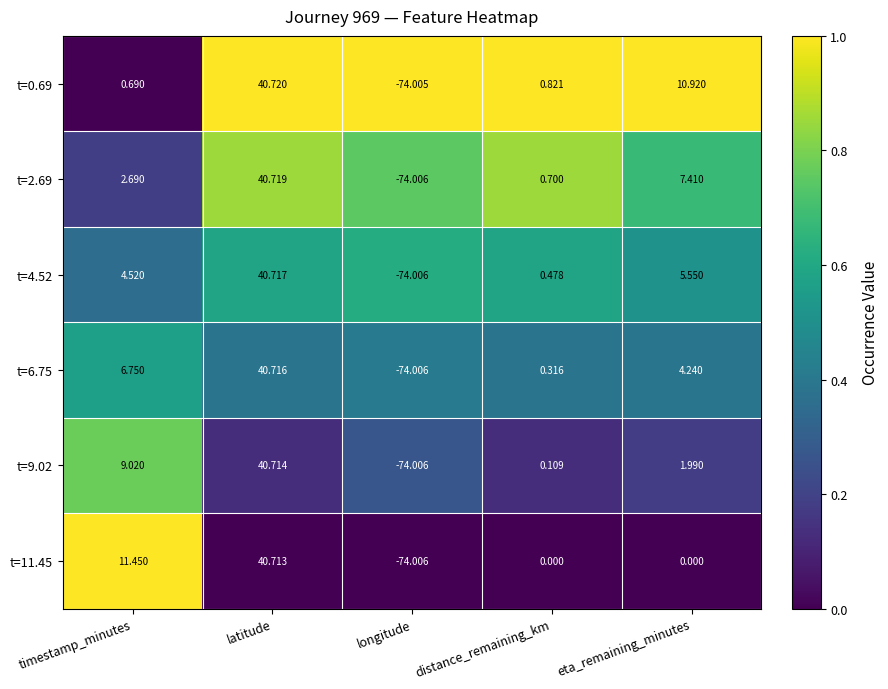

How many data points in t=2.69 are less than 2?

2